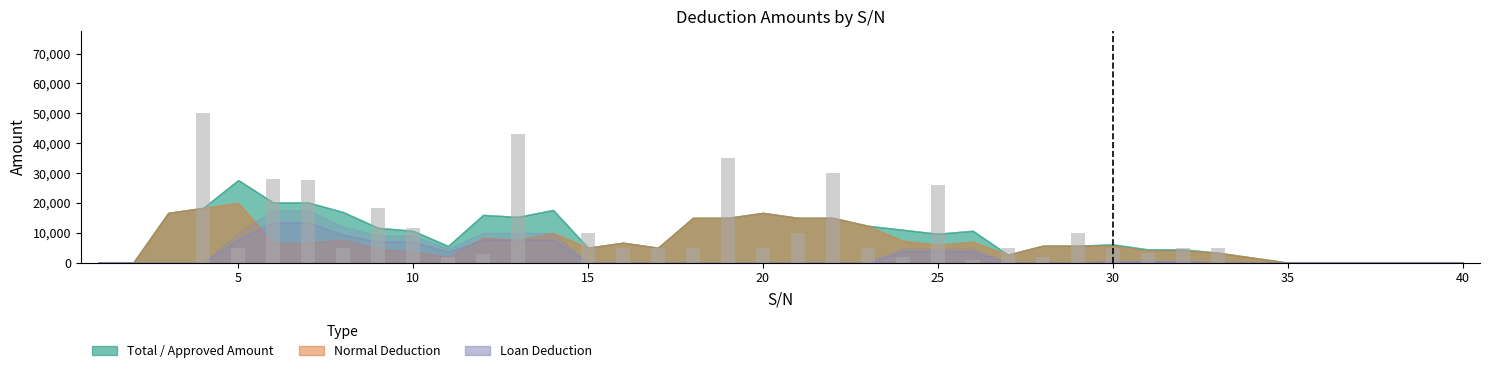

How many data points does each series have?

40